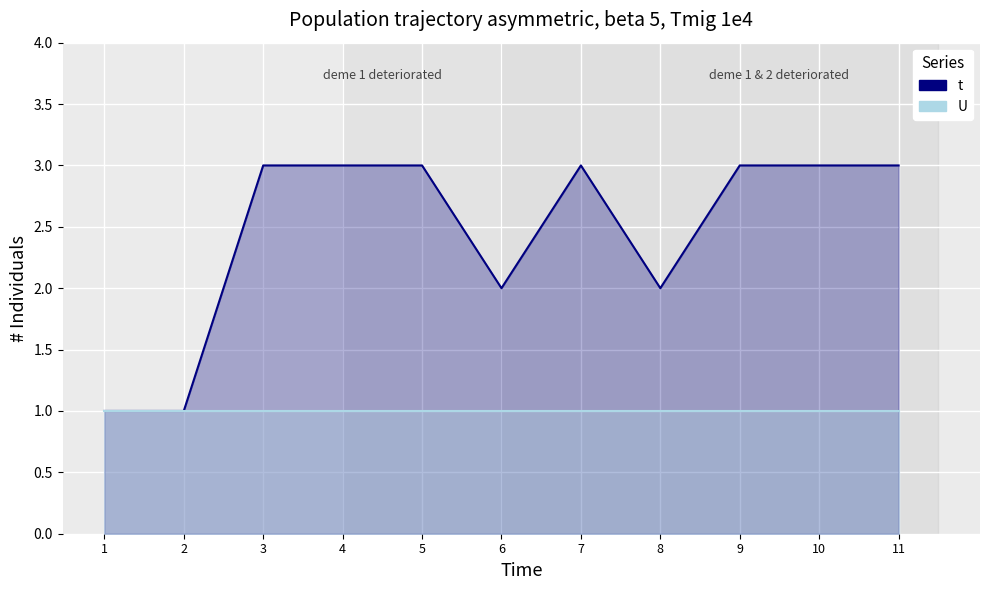

What is the value of the 7th point from the left?

3